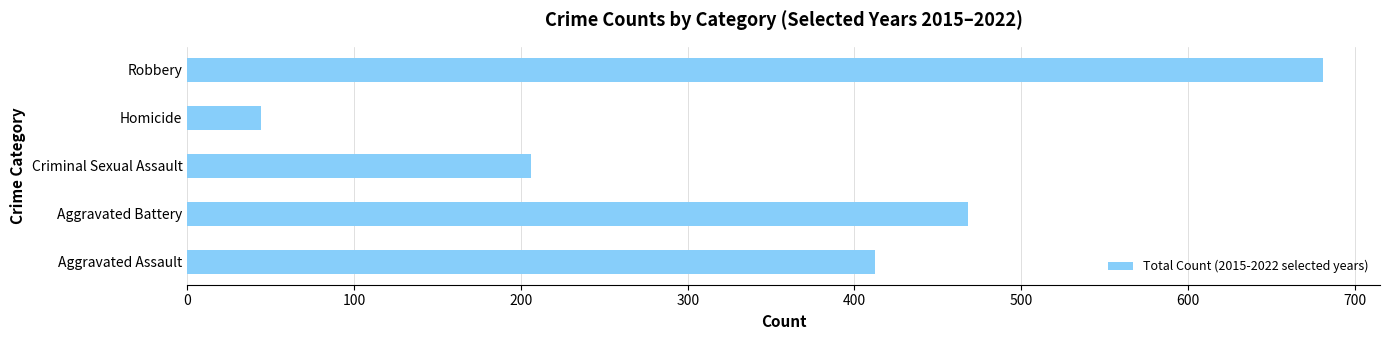

Reading bottom to top, list all the values displayed in this chart.

412	468	206	44	681